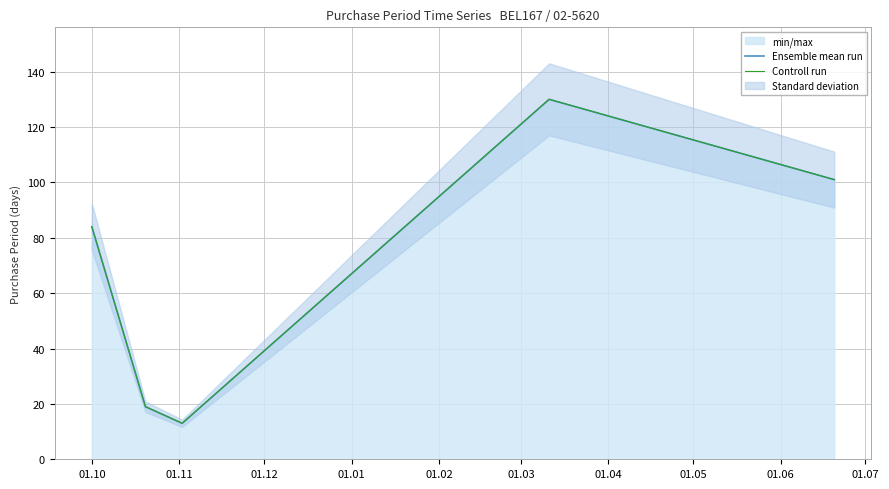

How many lines are shown in the chart?

2